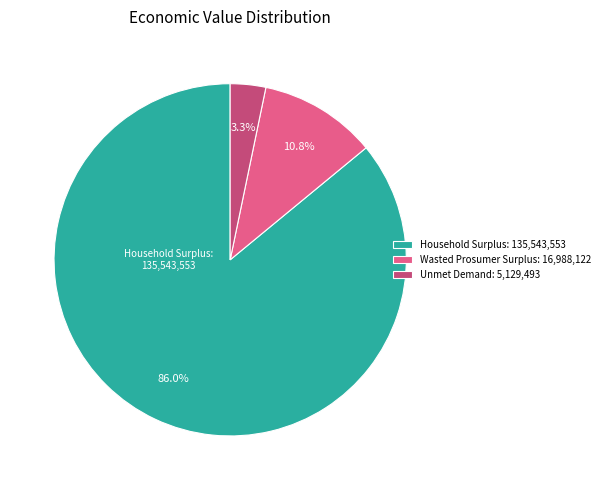

Combined, do Unmet Demand and Wasted Prosumer Surplus account for over 50%?

No